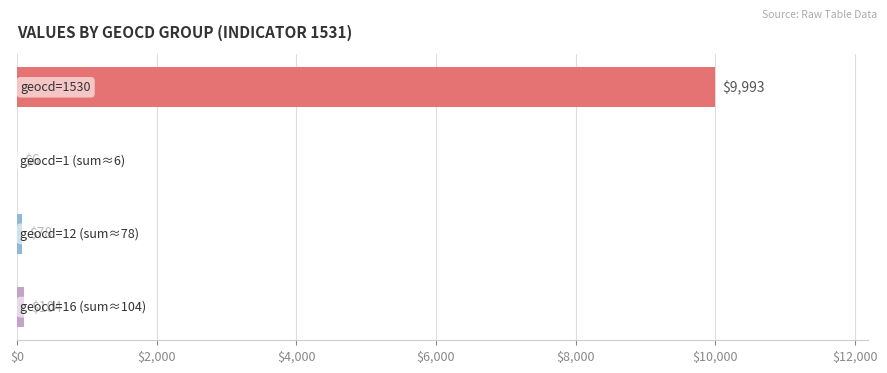

What is the maximum value shown in the chart?

9993